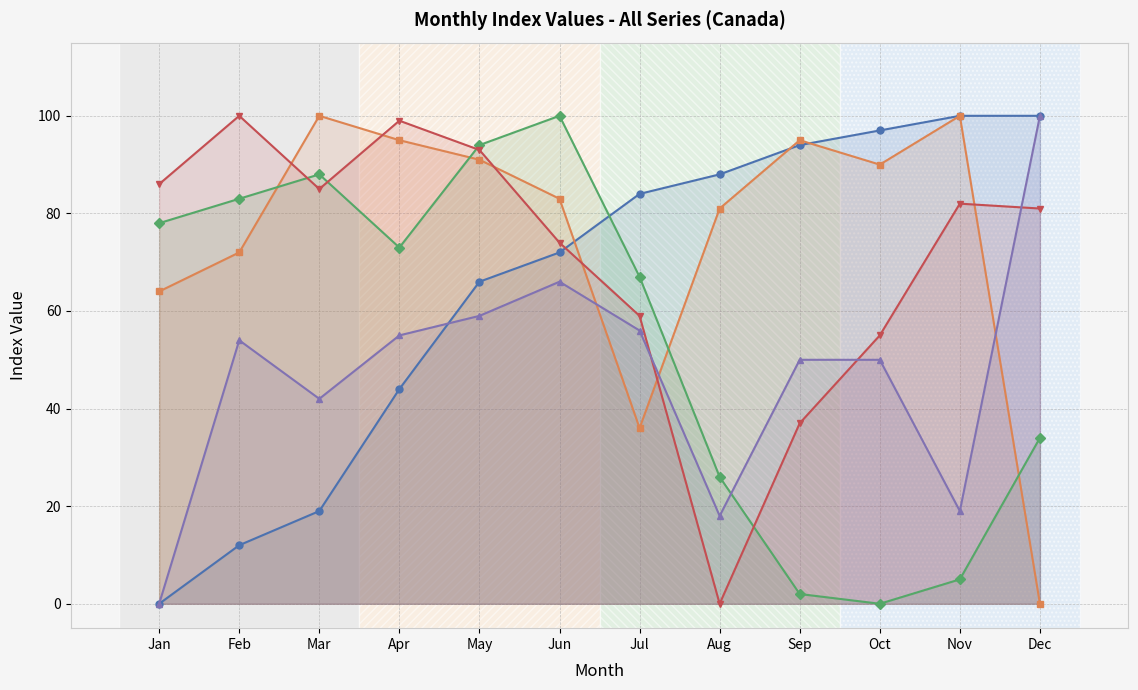

Reading left to right, list all the values displayed in this chart.

House and land price index: Jan=0	Feb=12	Mar=19	Apr=44	May=66	Jun=72	Jul=84	Aug=88	Sep=94	Oct=97	Nov=100	Dec=100
Total softwood production: Jan=64	Feb=72	Mar=100	Apr=95	May=91	Jun=83	Jul=36	Aug=81	Sep=95	Oct=90	Nov=100	Dec=0
Total farm production index: Jan=78	Feb=83	Mar=88	Apr=73	May=94	Jun=100	Jul=67	Aug=26	Sep=2	Oct=0	Nov=5	Dec=34
Production of Fresh fruit: Jan=86	Feb=100	Mar=85	Apr=99	May=93	Jun=74	Jul=59	Aug=0	Sep=37	Oct=55	Nov=82	Dec=81
Production of Wheat flour: Jan=0	Feb=54	Mar=42	Apr=55	May=59	Jun=66	Jul=56	Aug=18	Sep=50	Oct=50	Nov=19	Dec=100